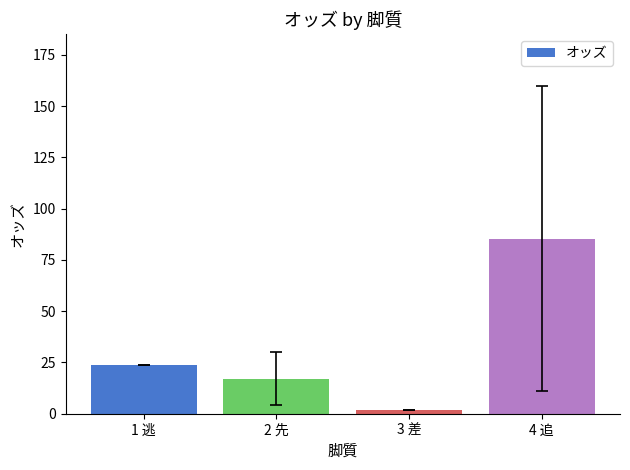

How many bars are there in total?

4